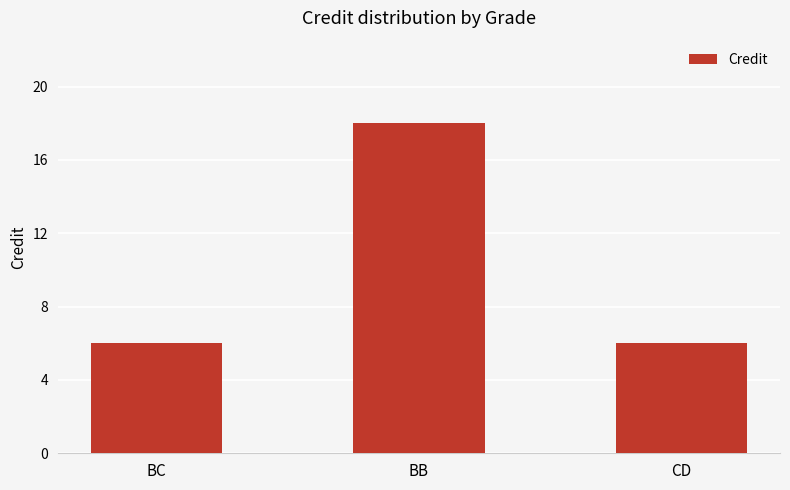

What position from the right is CD?

1